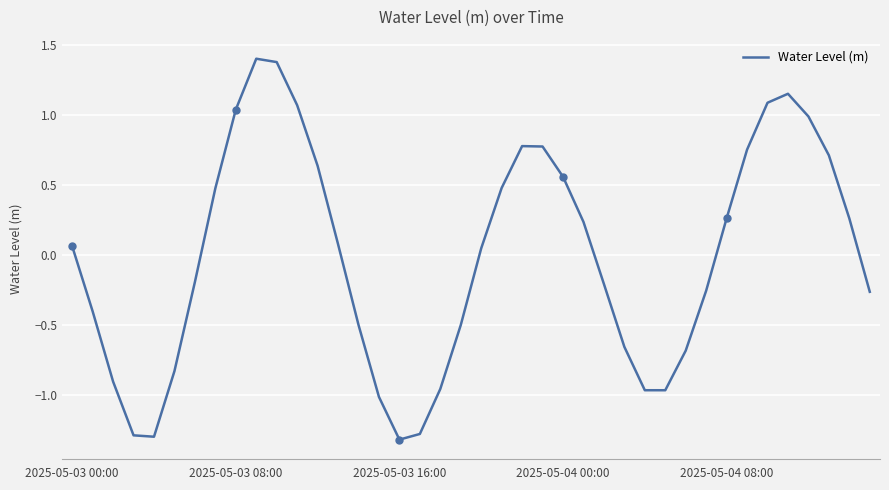

What is the label of the 16th point from the left?

15